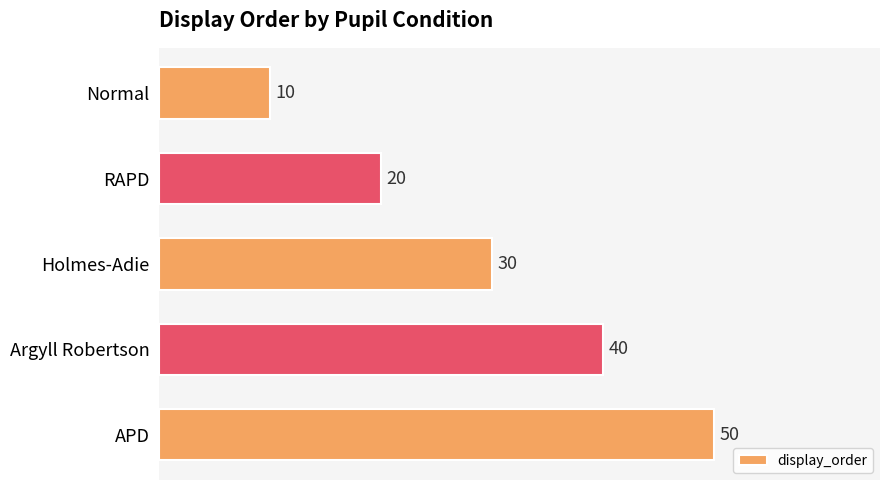

Reading top to bottom, extract all data points from this chart.

Normal=10	RAPD=20	Holmes-Adie=30	Argyll Robertson=40	APD=50